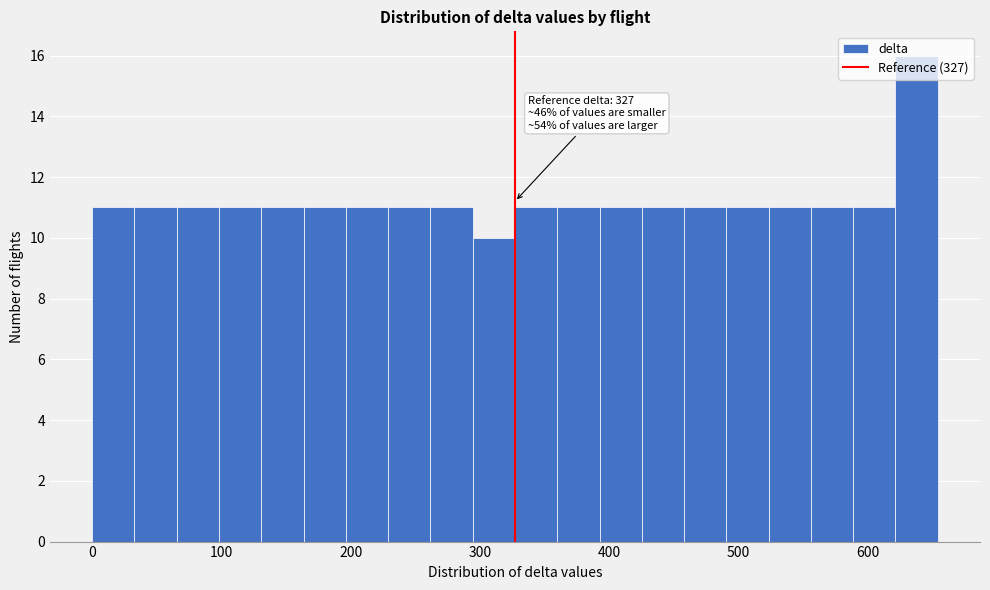

Read against the x-axis, roughly where is the centre of the tallest bar?

640